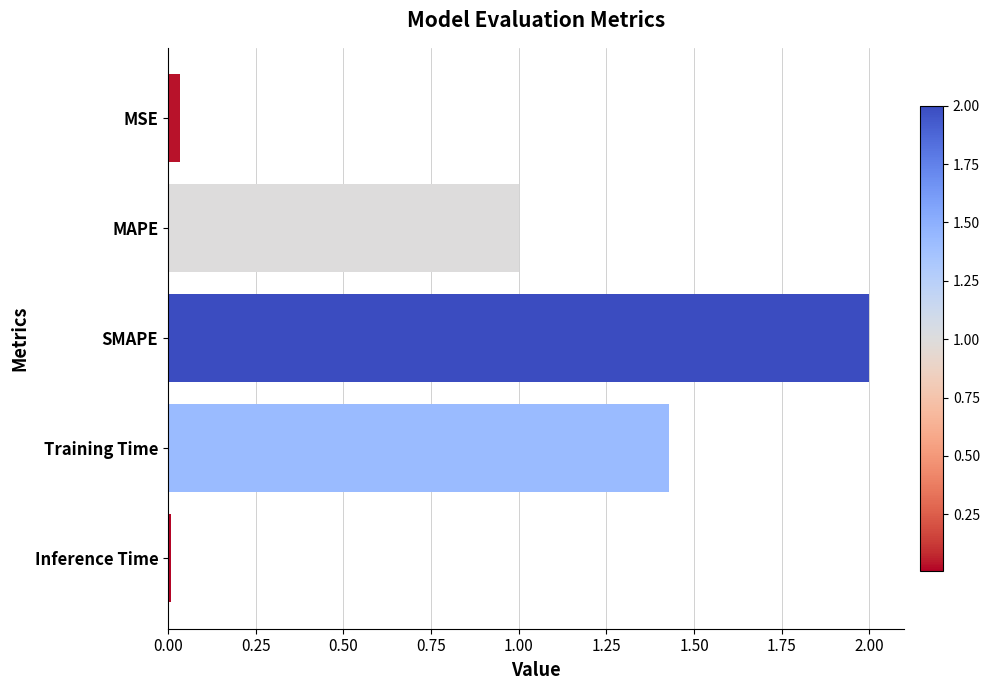

Between MSE and MAPE, which is larger?

MAPE